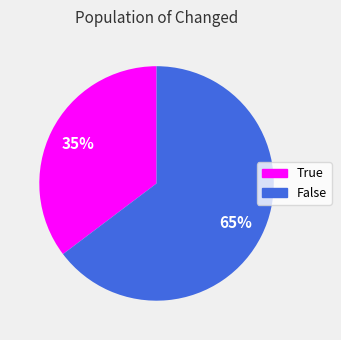

Does any single category account for the majority?

Yes